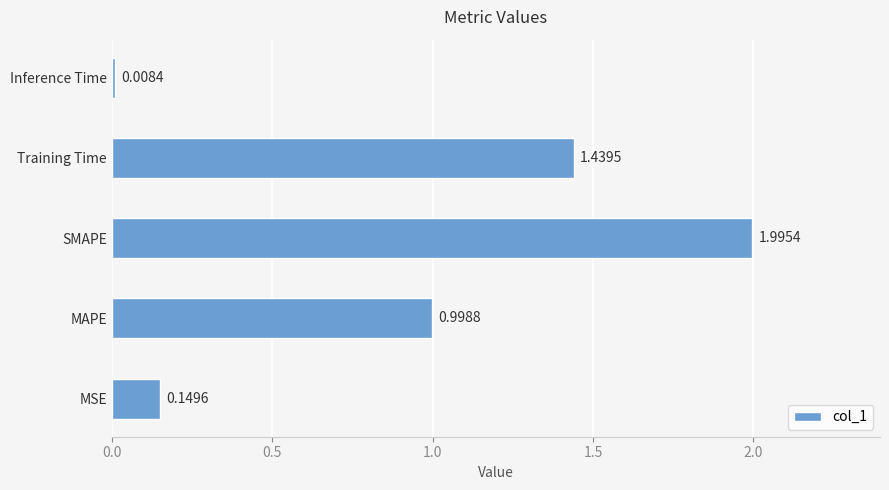

Between MAPE and MSE, which is larger?

MAPE